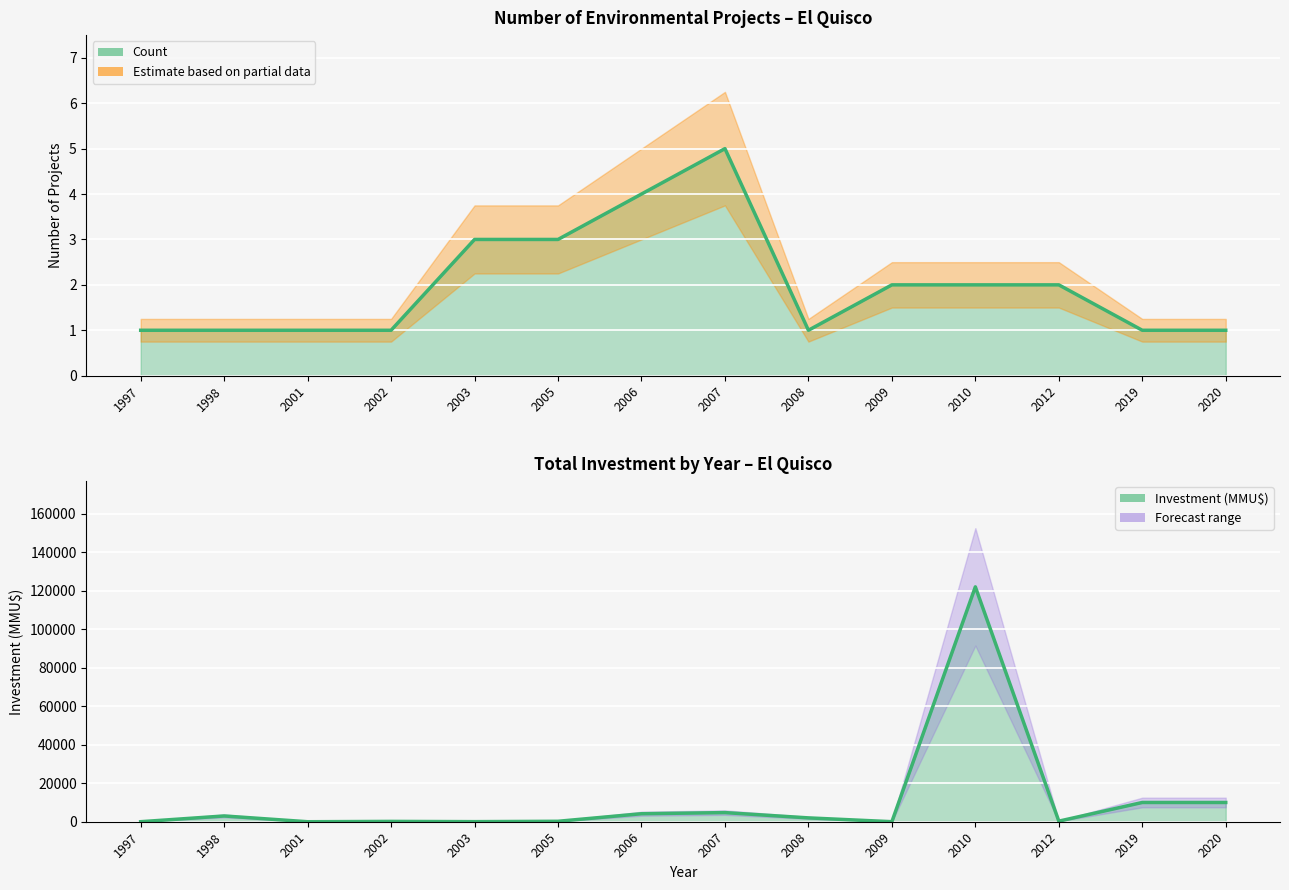

Which label corresponds to the largest value in the chart?

2010